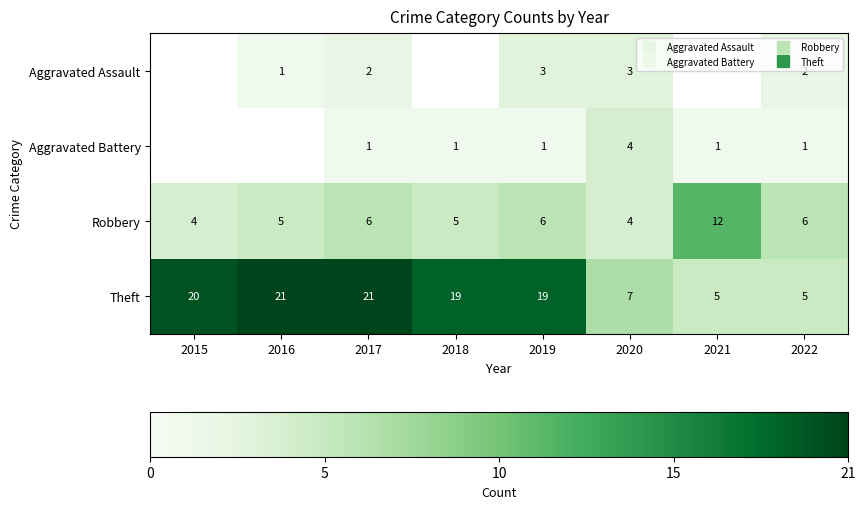

Between 2020 and 2022, which is larger?

2020